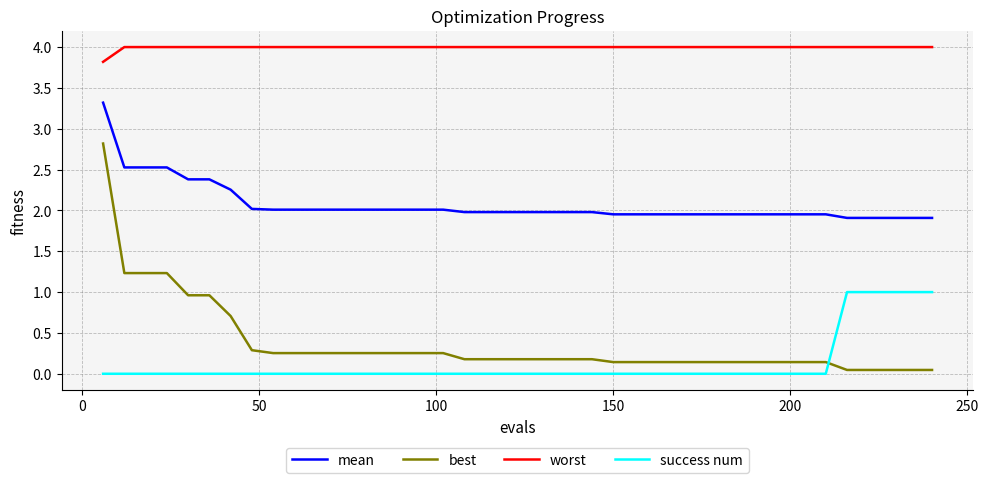

List the series in order of their peak value, lowest first.

success num, best, mean, worst